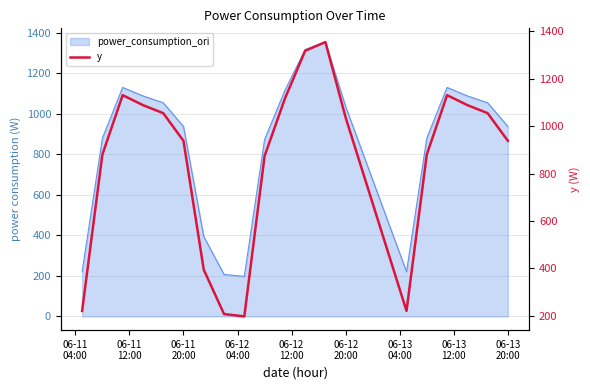

How many data points are less than 1035?

10